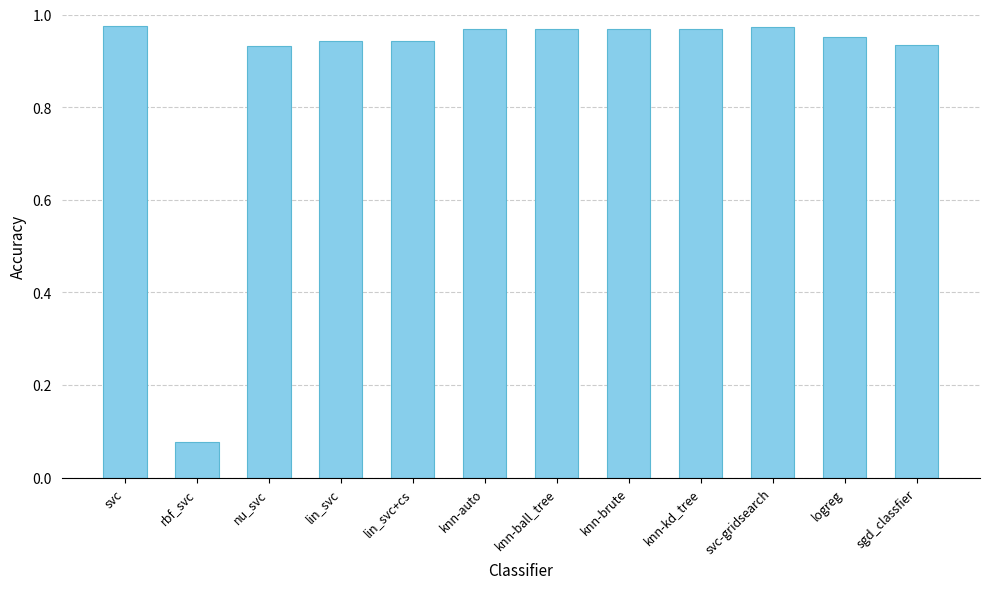

What is the sum of the values at knn-kd_tree and svc-gridsearch?

1.9